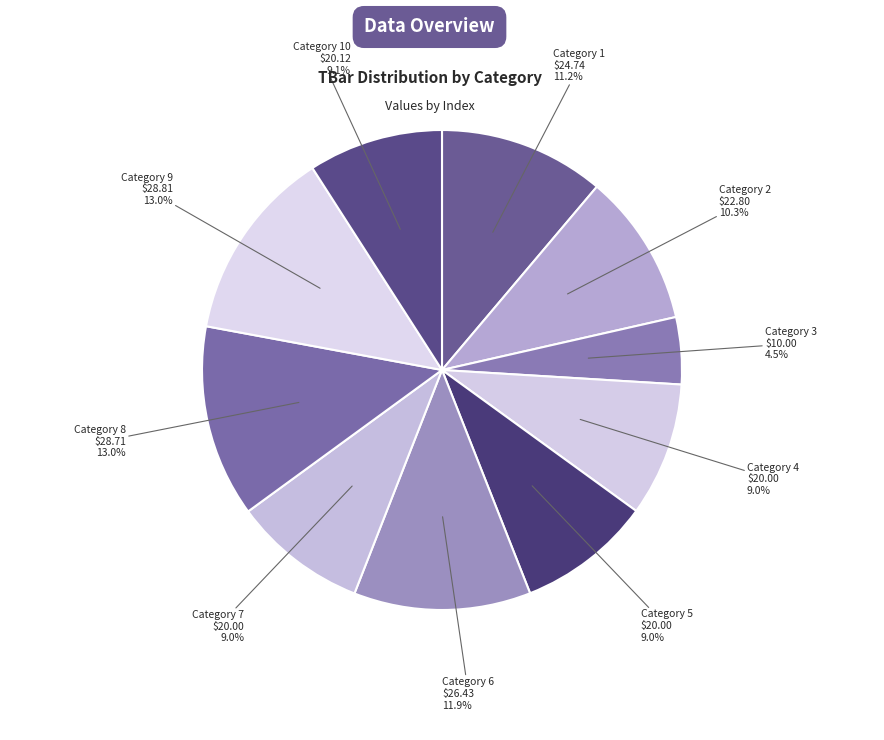

Combined, what portion of the pie is Category 10 and Category 7?

18.1%